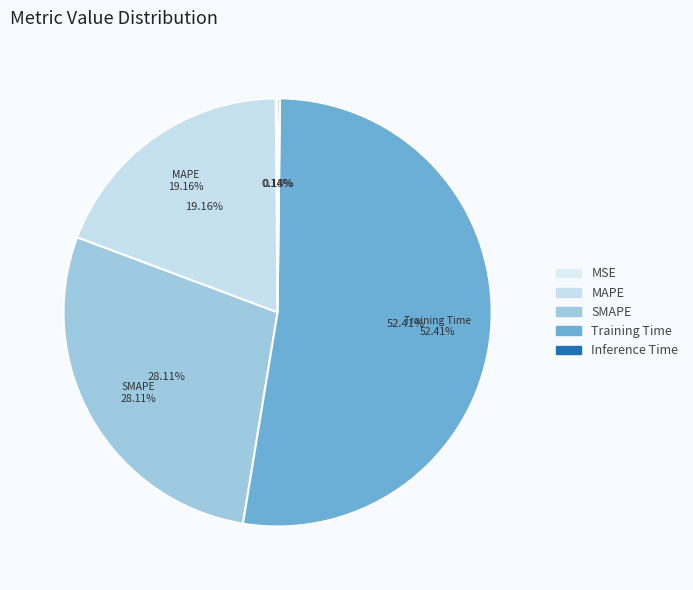

What portion of the pie excludes MAPE?

80.8%